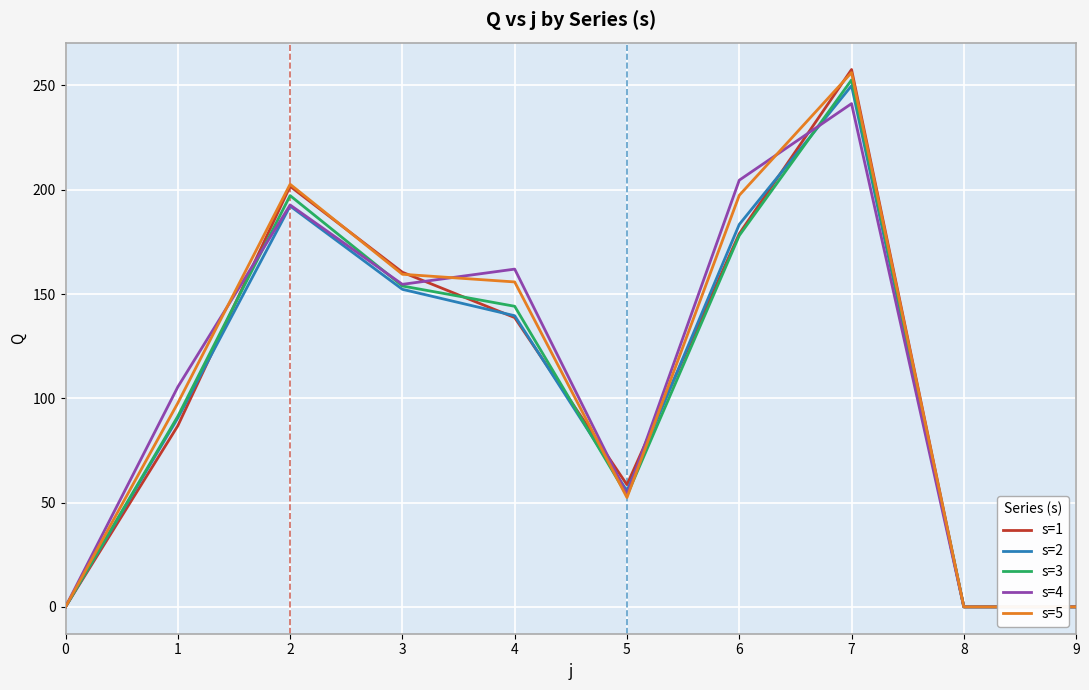

What is the difference between the highest and lowest values at 3?

8.2